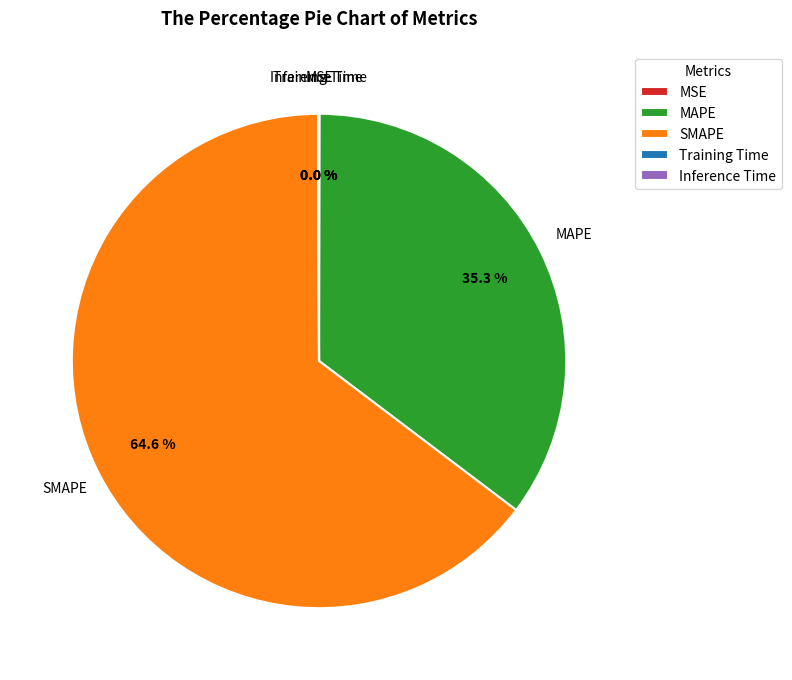

What is the largest slice in the pie chart?

SMAPE